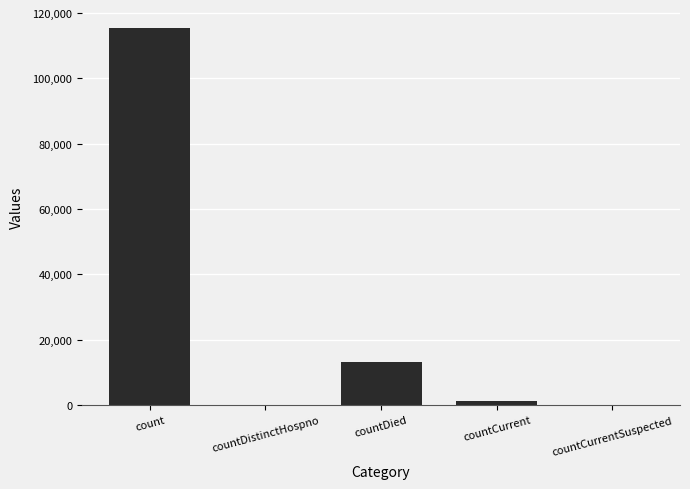

Is it true that the value at countCurrent is 1383?

True